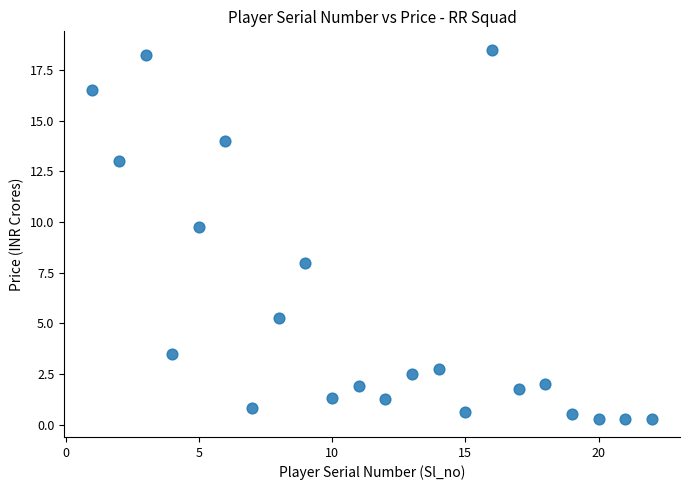

What is the range of X values (max minus min)?

21.0